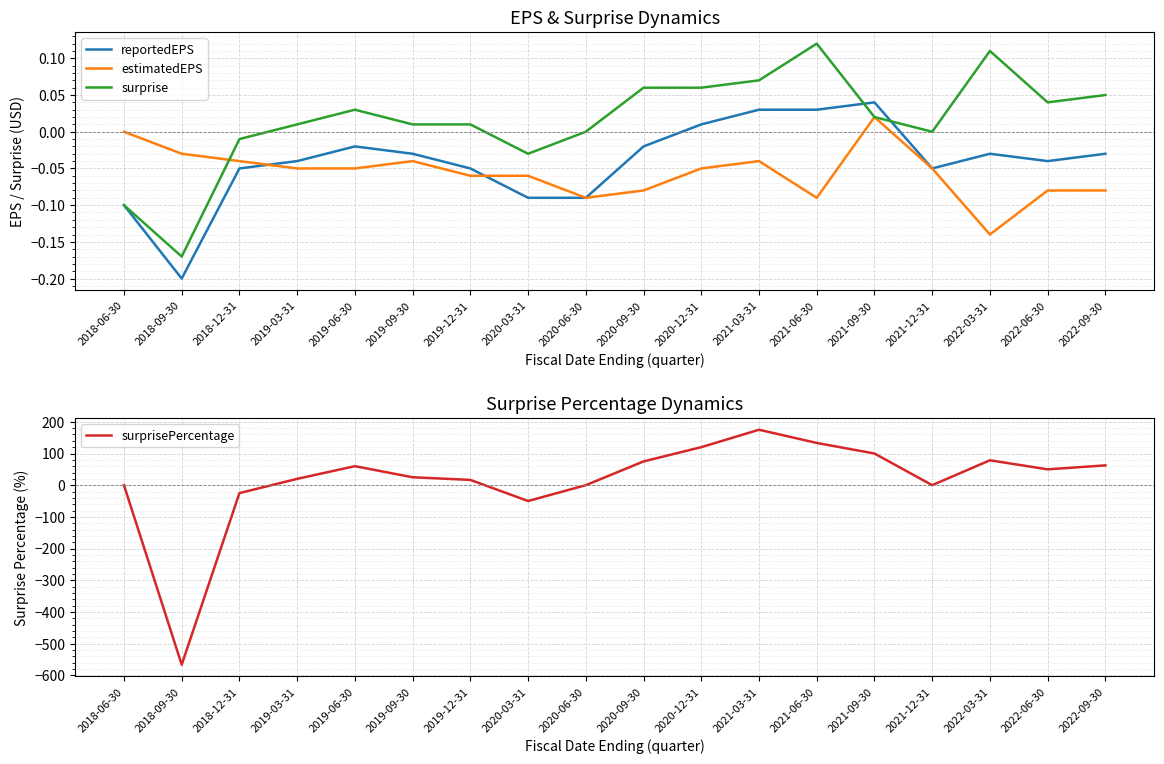

What is the difference between the maximum and minimum values in the estimatedEPS series?

0.2